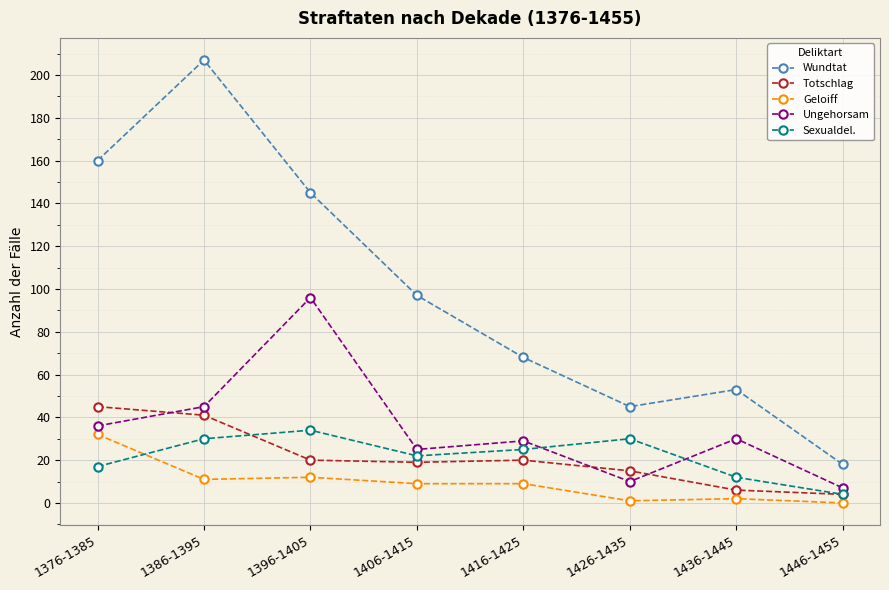

At which category is the sum across all series the highest?

1386-1395